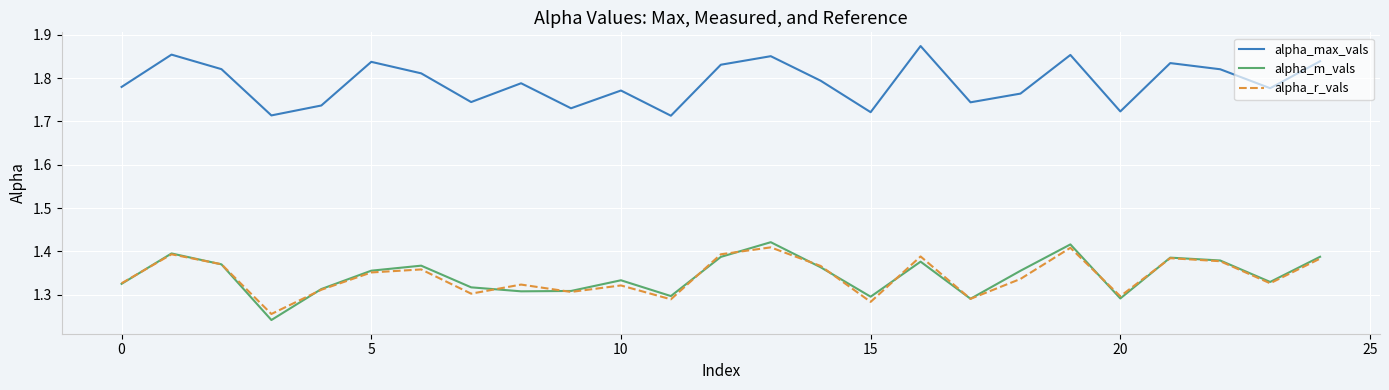

True or false: alpha_r_vals and alpha_max_vals cross at least once.

False